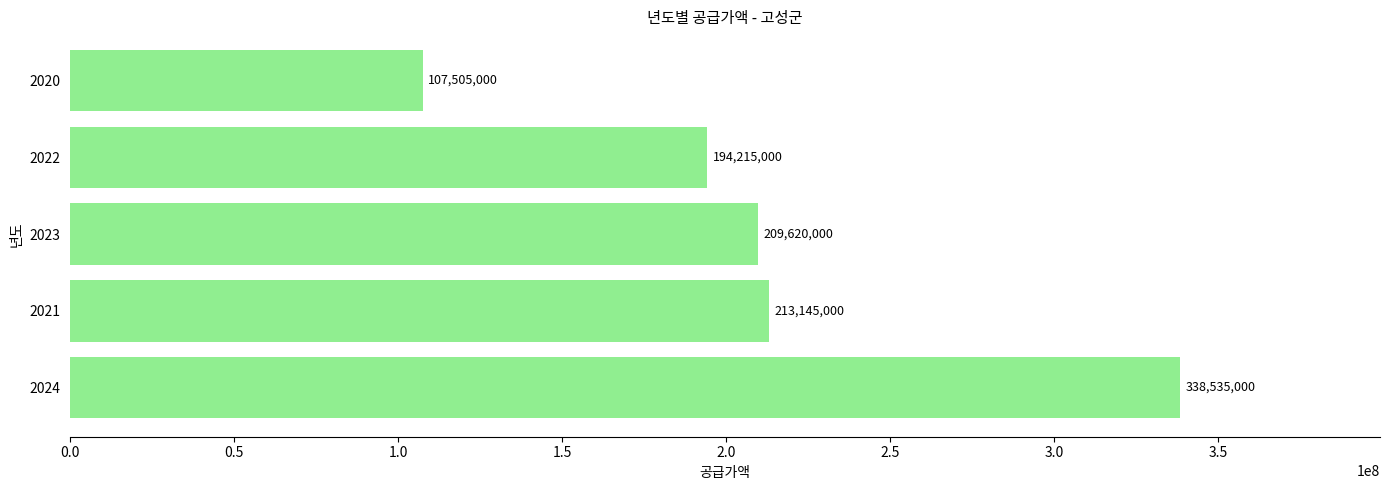

What is the smallest value displayed?

107505000